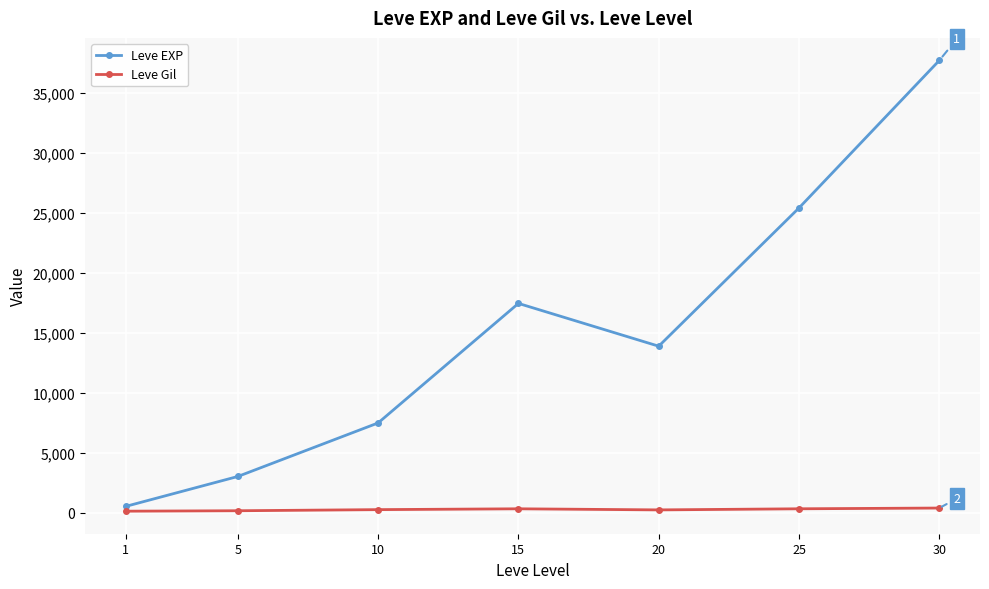

At which category does the chart reach its peak across all series?

30